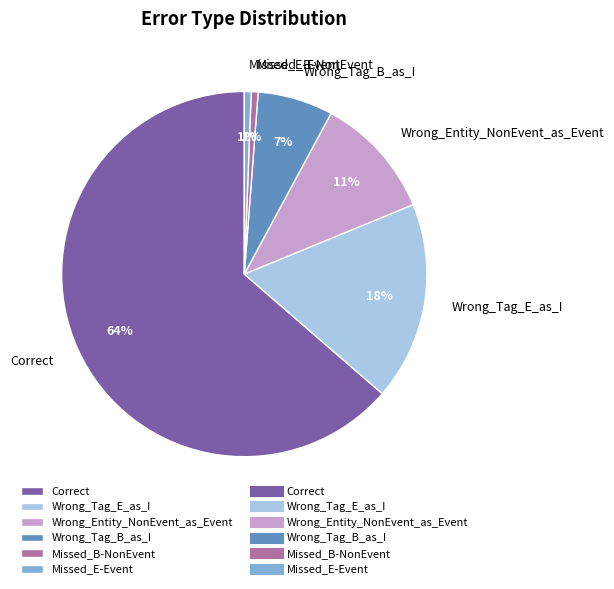

Is the sum of Missed_E-Event and Missed_B-NonEvent greater than half?

No